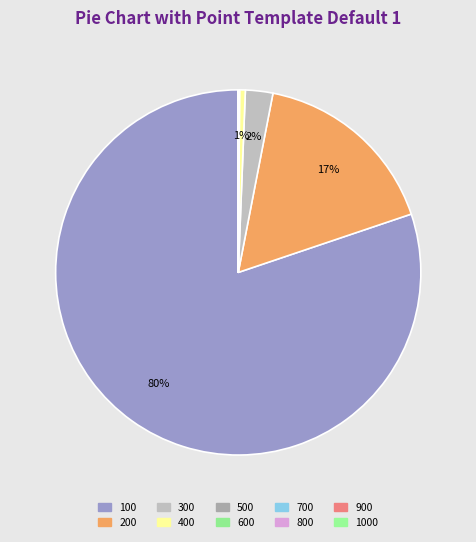

How many slices are in this pie chart?

10